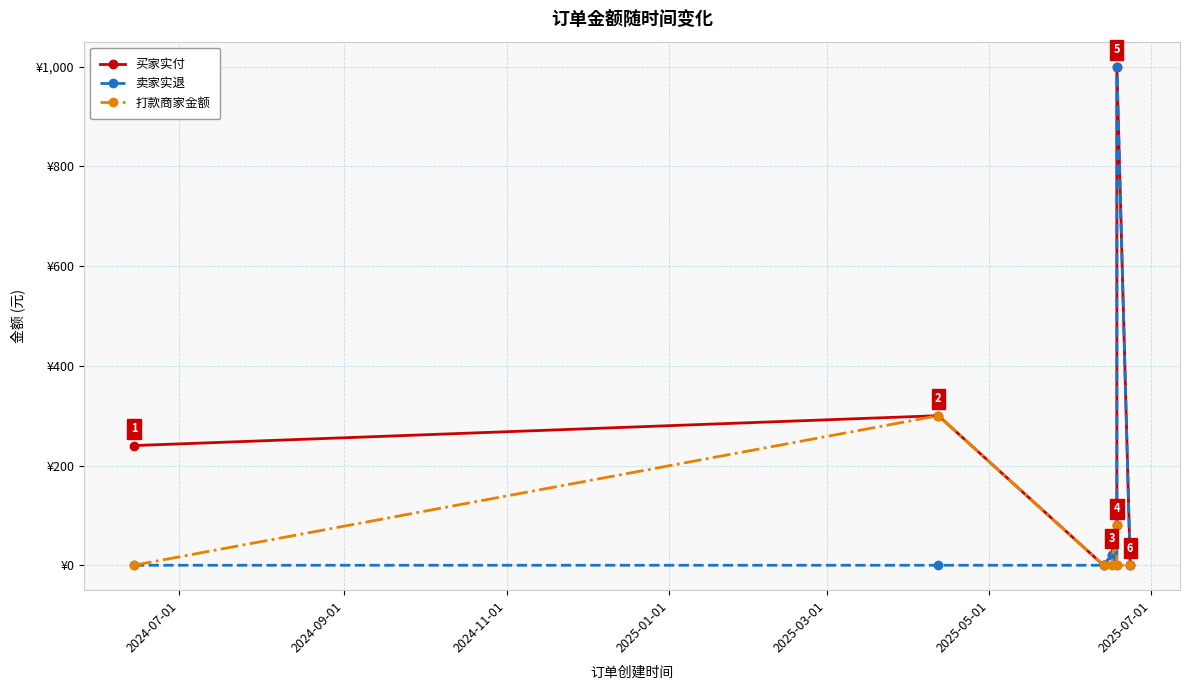

In 买家实付, how many points are lower than both neighbors (excluding endpoints)?

1